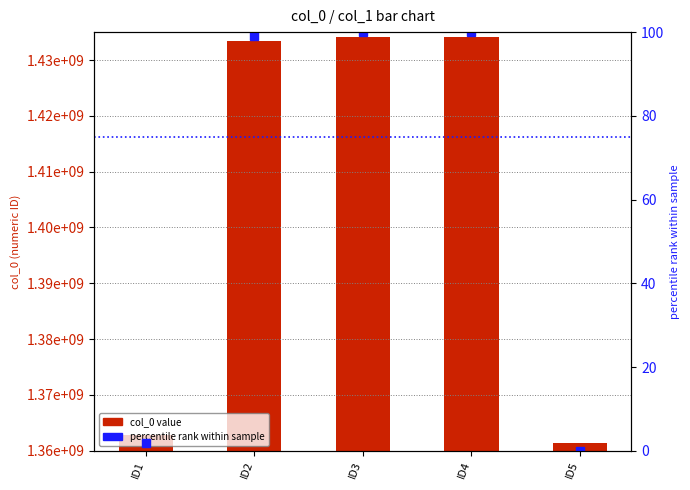

At which label is col_0 value closest to 1397808593?

ID1